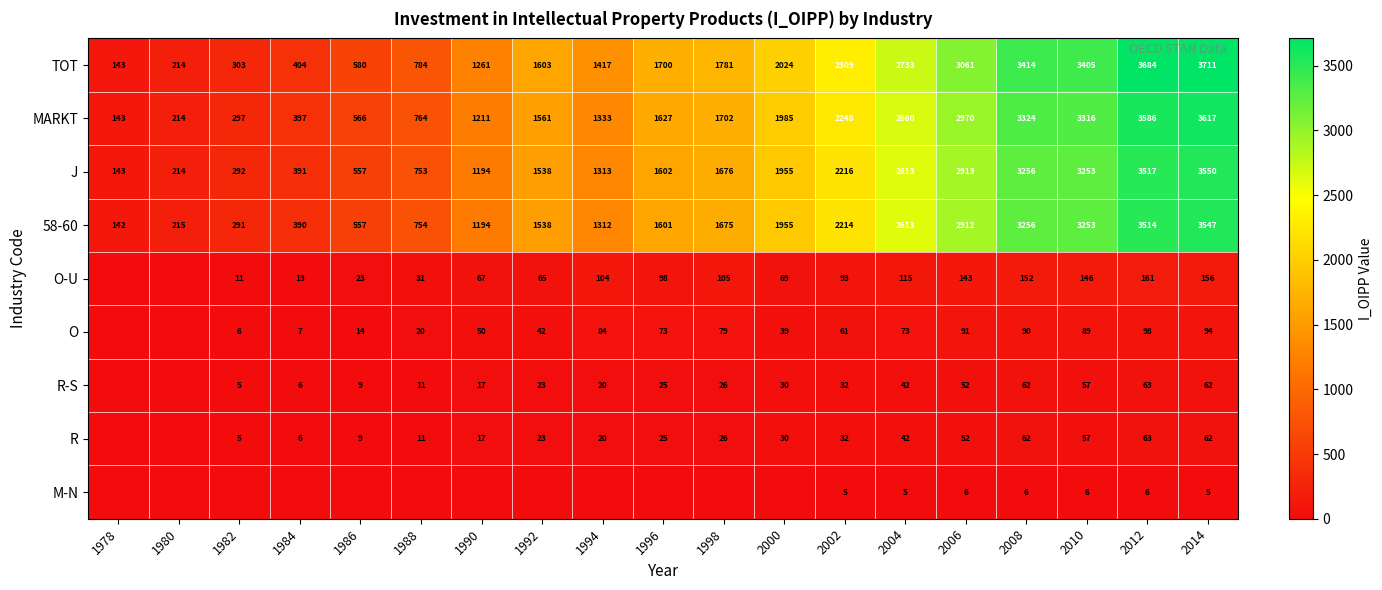

Where is 58-60 nearest to the value 1844?

2000